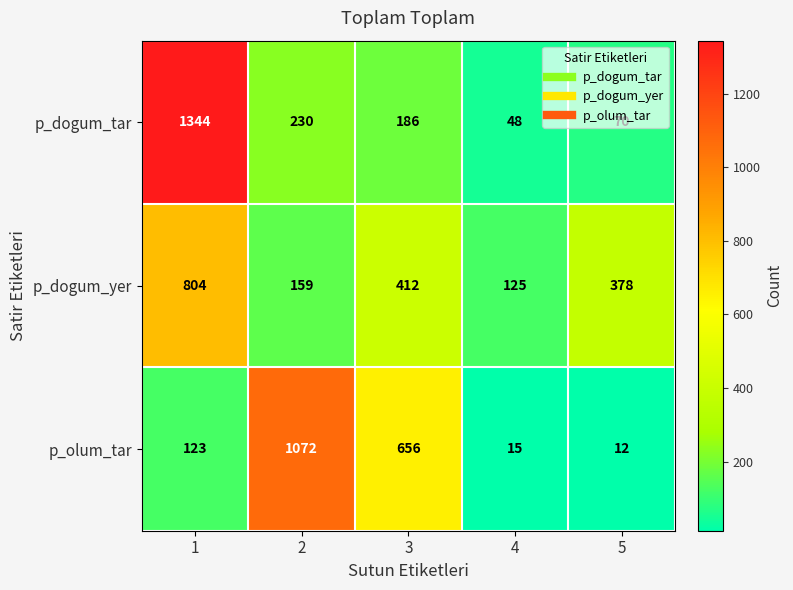

Rank the series by their maximum value, from highest to lowest.

p_dogum_tar, p_olum_tar, p_dogum_yer